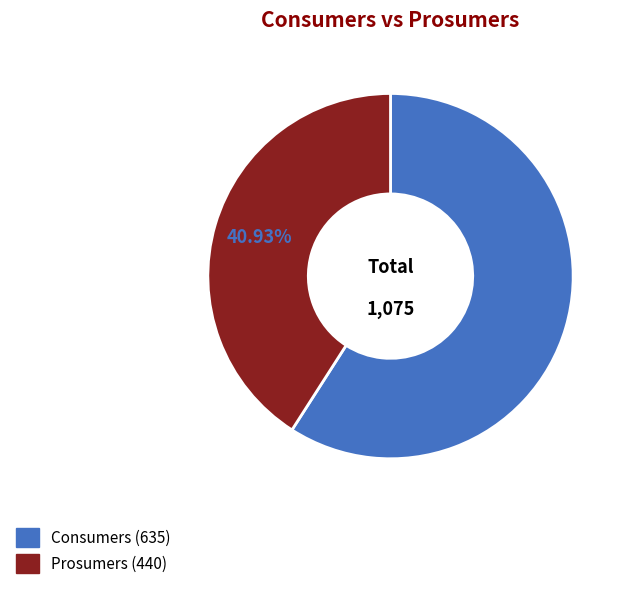

Is it true that Consumers is 59% of the pie?

True